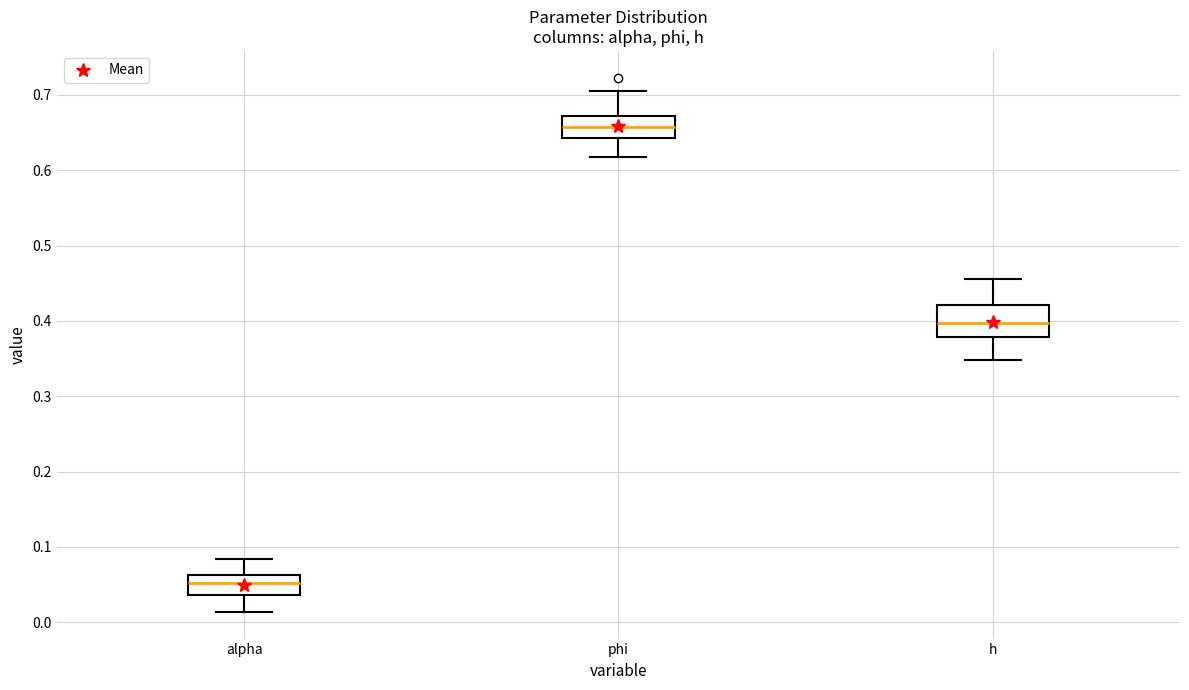

Reading left to right, read every box against the y-axis: the position of its median line, the range the box covers, and the ends of its whiskers. The values are not printed on the chart, so give them approximately, as read against the axis.

alpha: median 0.05, box 0.04 to 0.06, whiskers 0.01 to 0.08
phi: median 0.66, box 0.64 to 0.67, whiskers 0.62 to 0.70
h: median 0.40, box 0.38 to 0.42, whiskers 0.35 to 0.46